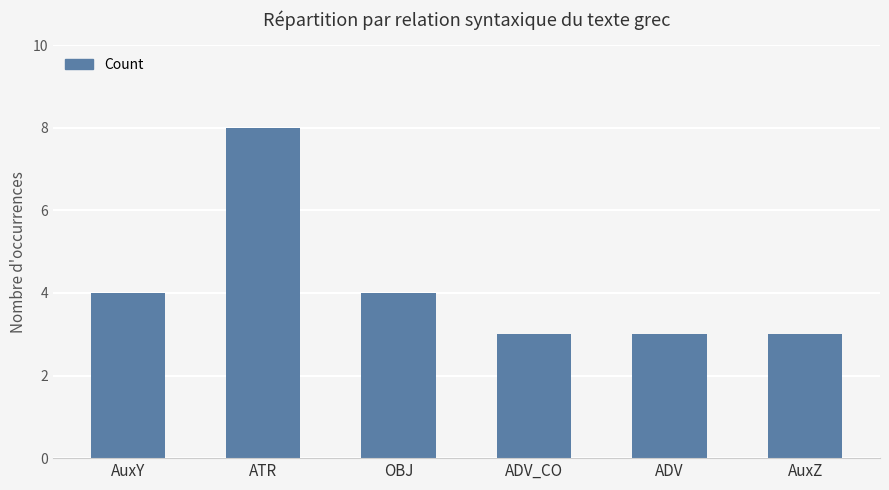

What position from the right is AuxZ?

1